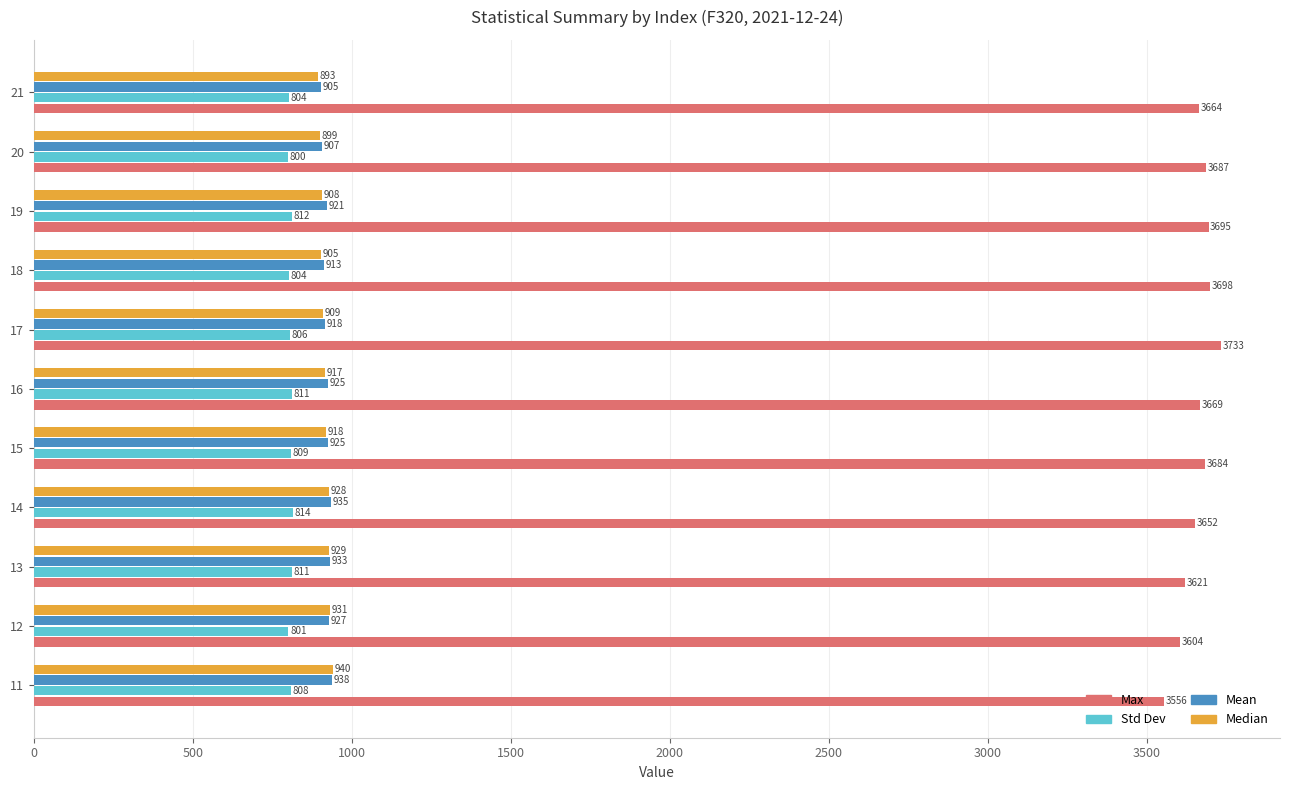

Which series has the largest range (max minus min)?

Max